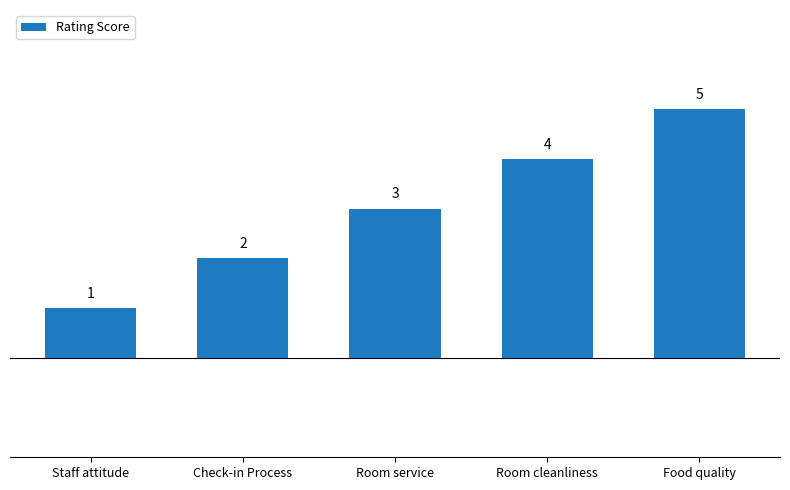

Rank the categories by value from highest to lowest.

Food quality, Room cleanliness, Room service, Check-in Process, Staff attitude